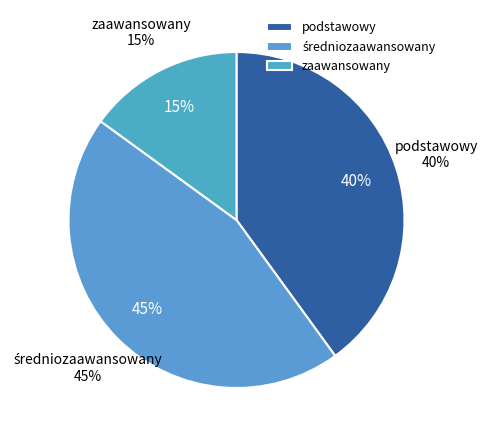

Which slice is the largest?

średniozaawansowany